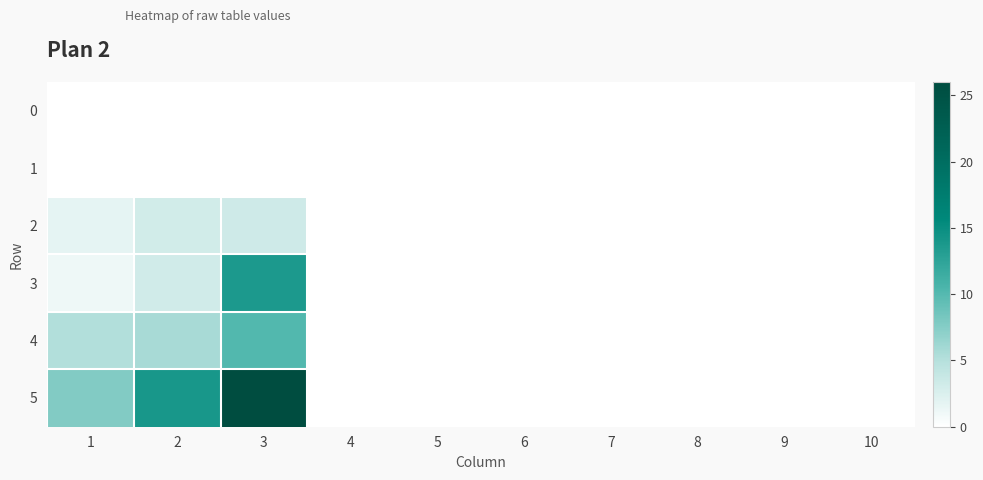

Which series has the widest spread of values?

5